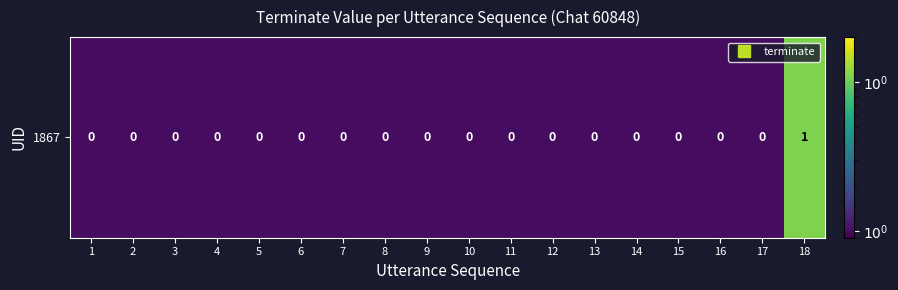

Which label corresponds to the smallest value in the chart?

1